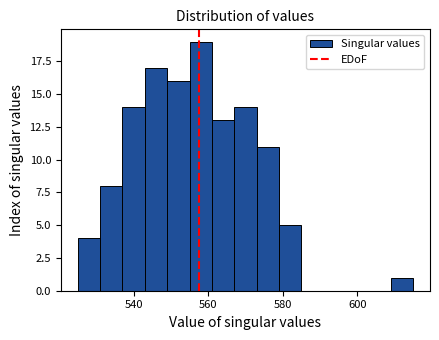

Around what value on the x-axis is the tallest bar? Give the approximate position of its centre, as read against the axis.

558